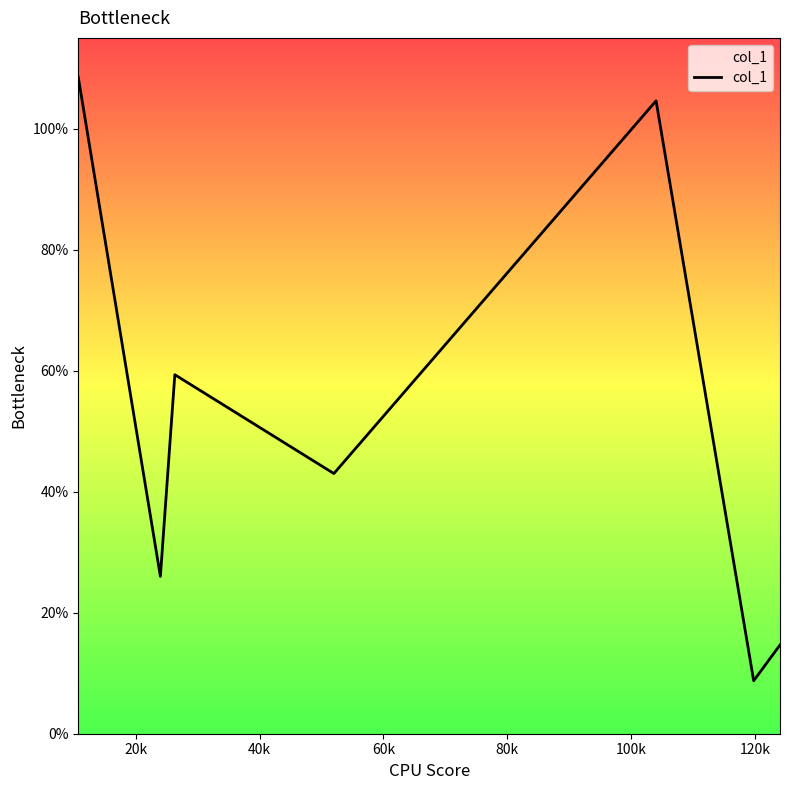

How many lines are shown in the chart?

1